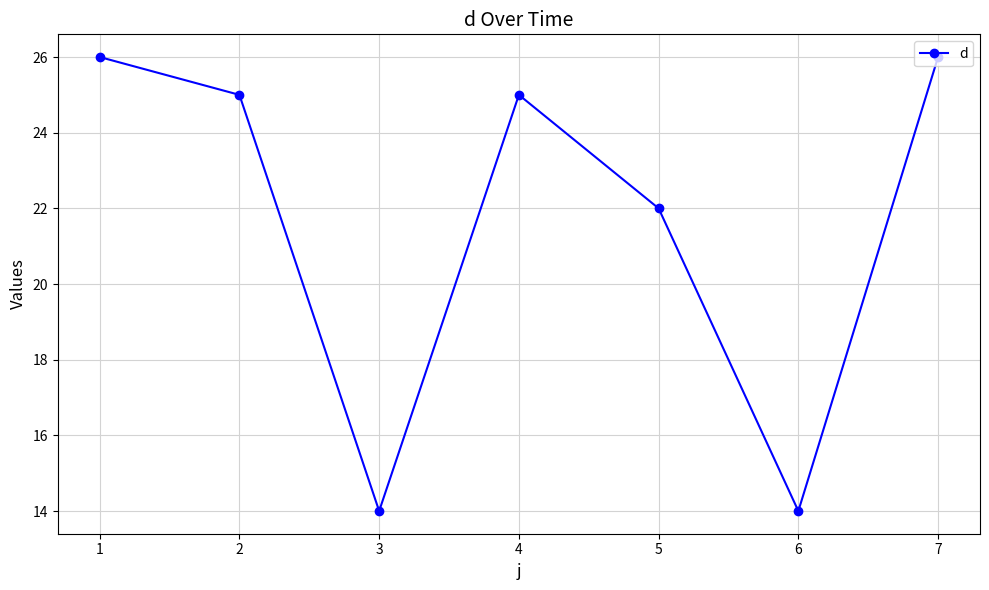

Between 4 and 3, which is larger?

4